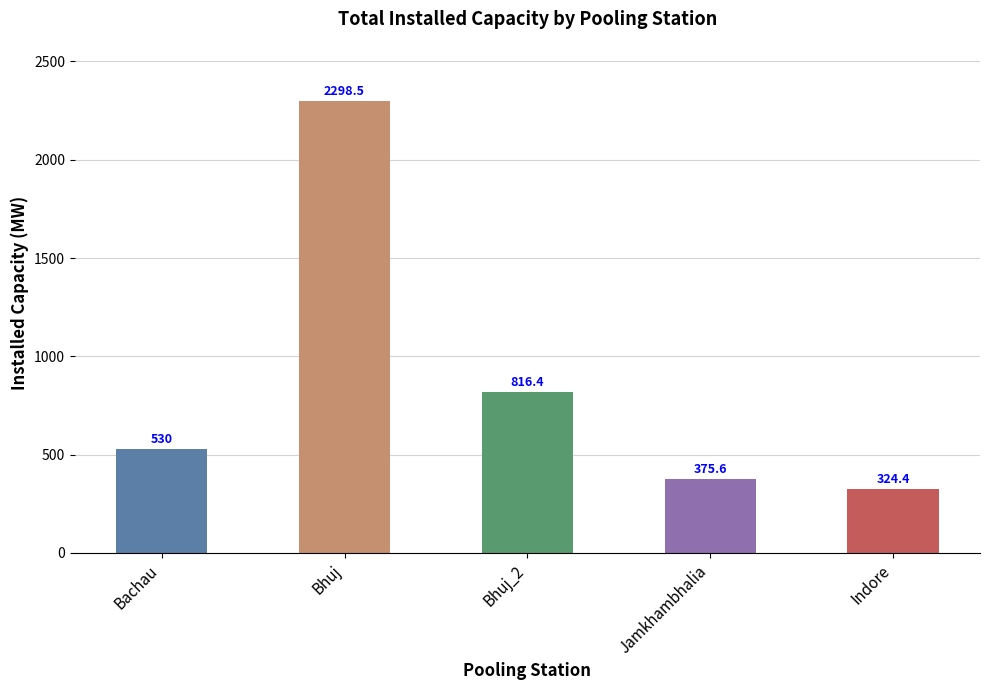

What is the average value?

869.0